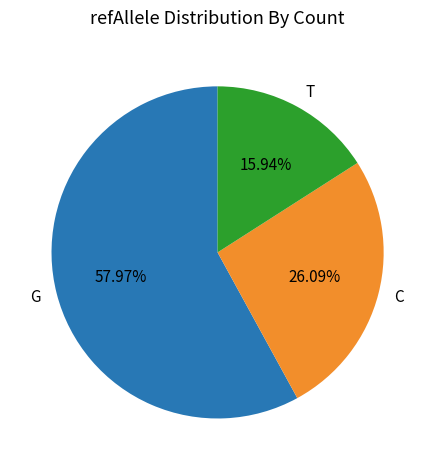

Is there a majority slice in this chart?

Yes